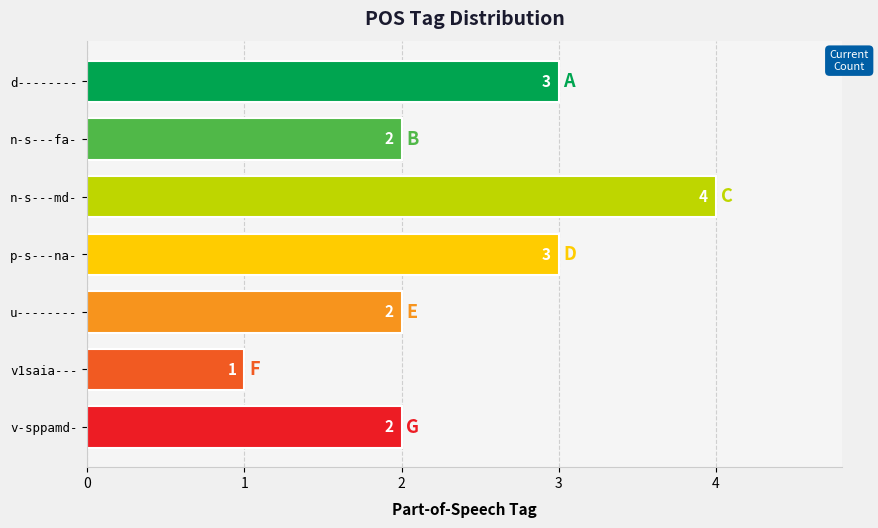

What is the label of the 7th bar from the top?

v-sppamd-